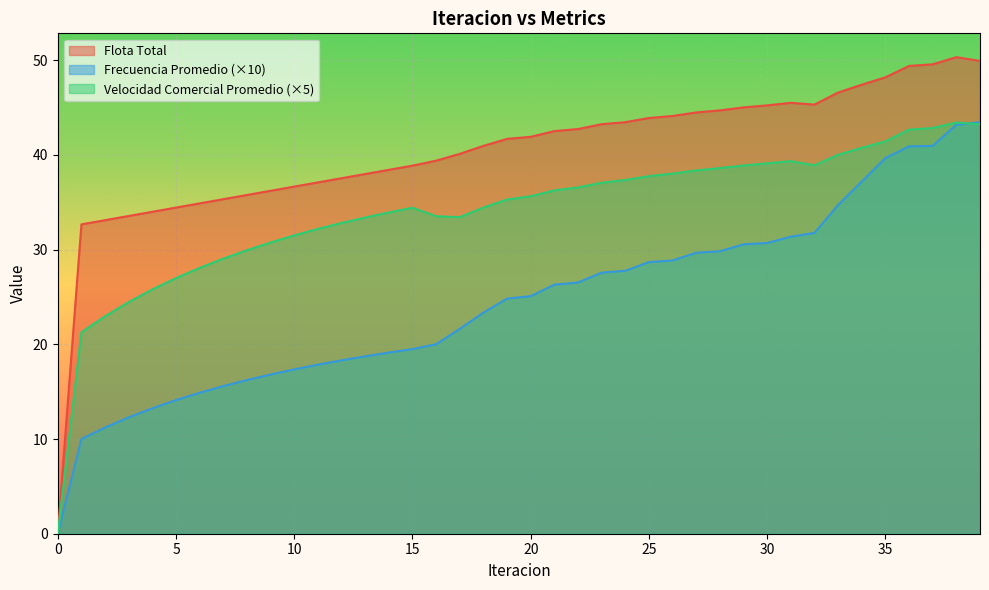

List the series in order of their overall mean, lowest first.

Frecuencia Promedio (×10), Velocidad Comercial Promedio (×5), Flota Total